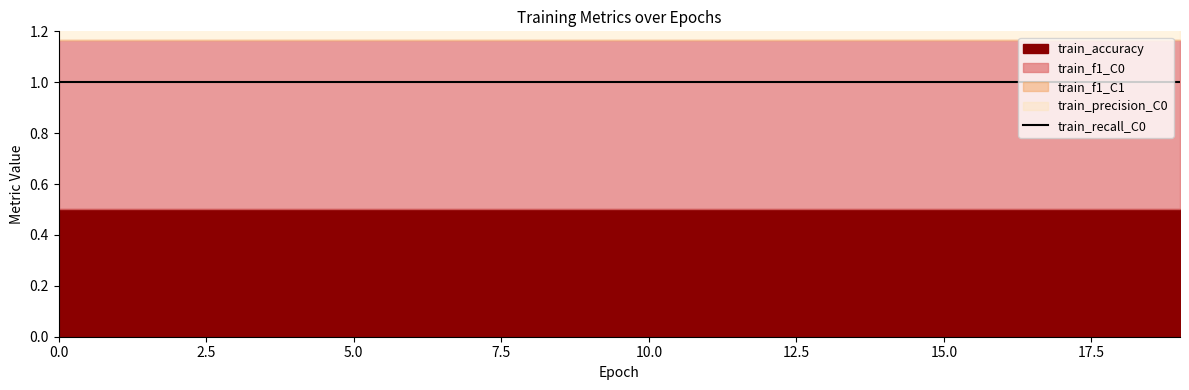

What is the average value of the train_precision_C0 series?

0.5